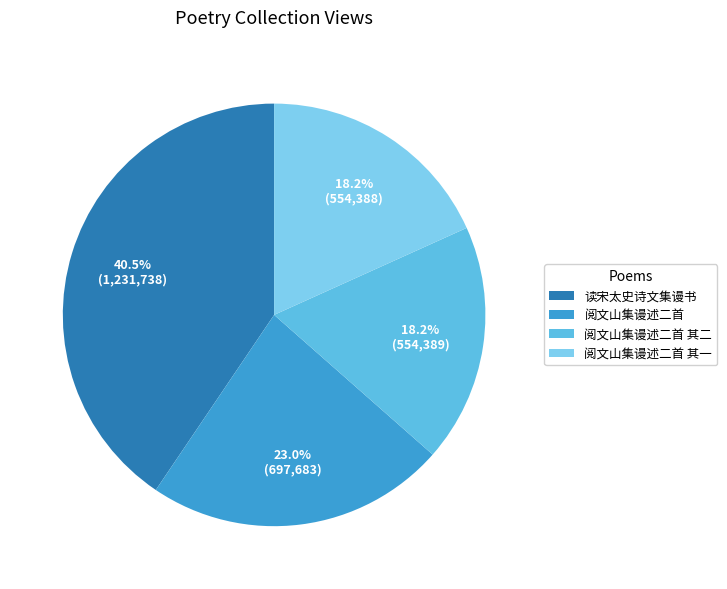

Count the number of slices in the pie.

4